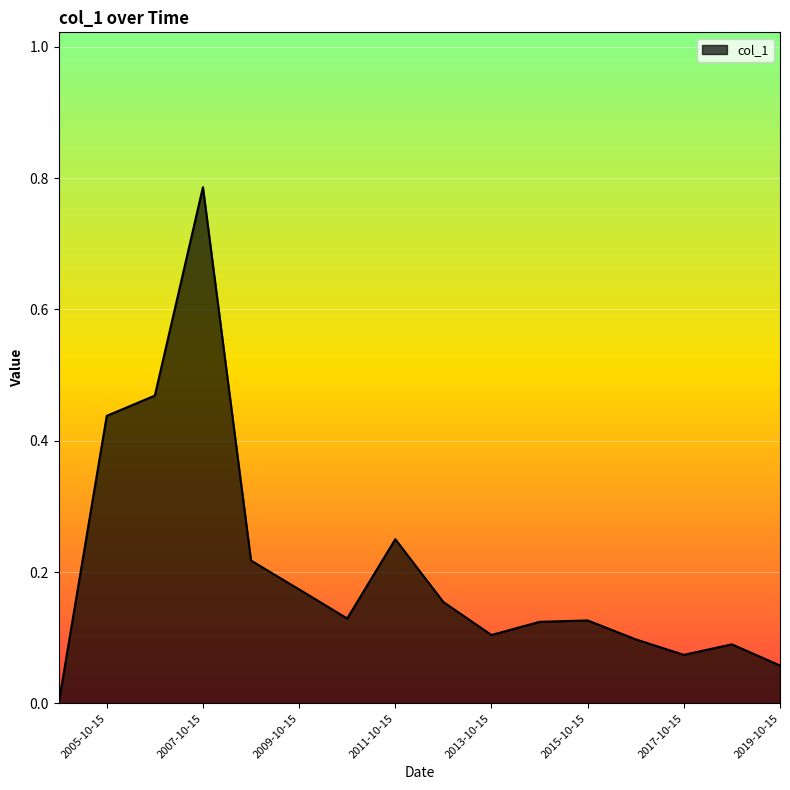

Reading right to left, transcribe all the data shown in this chart.

2019-10-15=0.1	2018-10-15=0.1	2017-10-15=0.1	2016-10-15=0.1	2015-10-15=0.1	2014-10-15=0.1	2013-10-15=0.1	2012-10-15=0.2	2011-10-15=0.3	2010-10-15=0.1	2009-10-15=0.2	2008-10-15=0.2	2007-10-15=0.8	2006-10-15=0.5	2005-10-15=0.4	=0.0